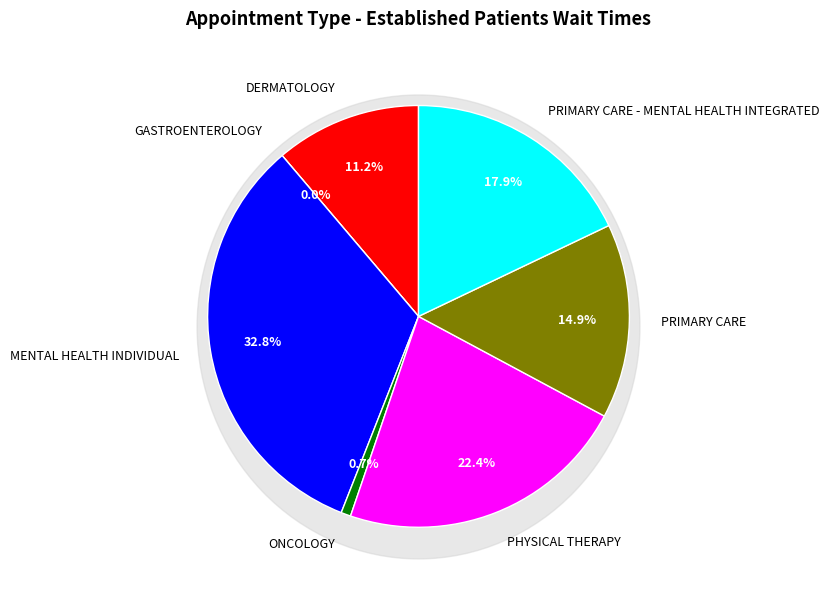

To the nearest percent, what is the combined percentage of PRIMARY CARE - MENTAL HEALTH INTEGRATED and DERMATOLOGY?

29%